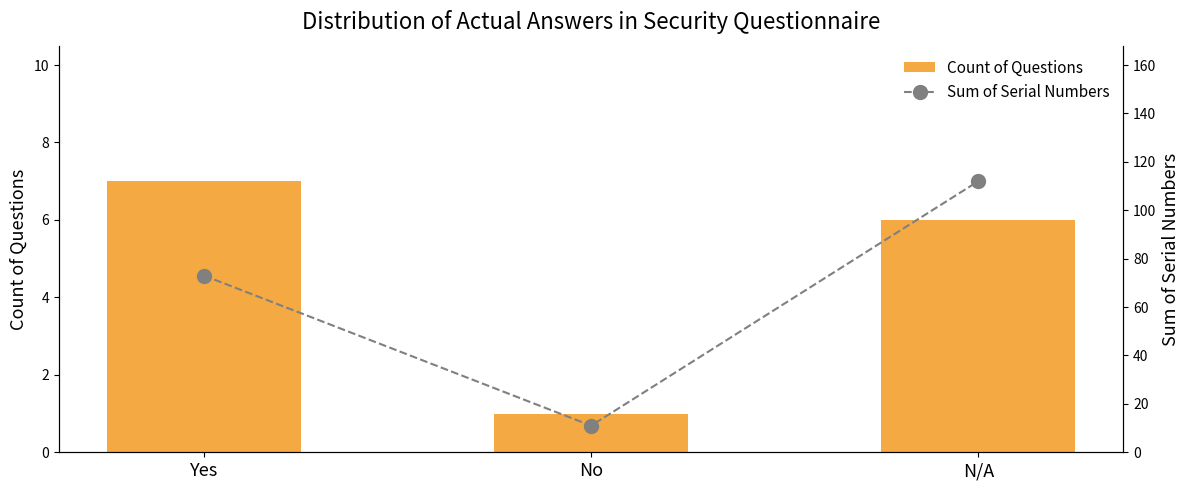

What value does the Sum of Serial Numbers series have at N/A?

112